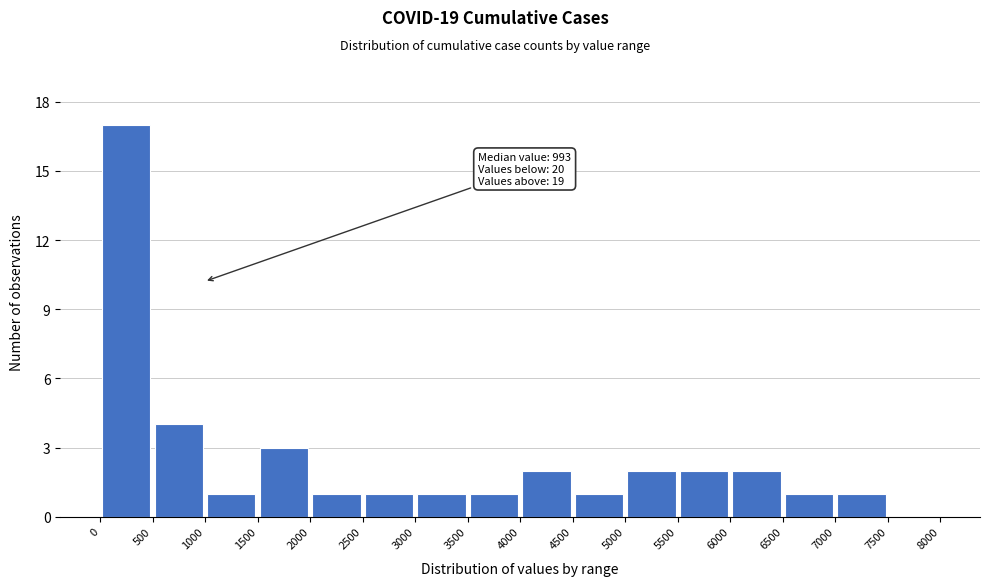

Over which range of the x-axis is the bar tallest?

0 to 500